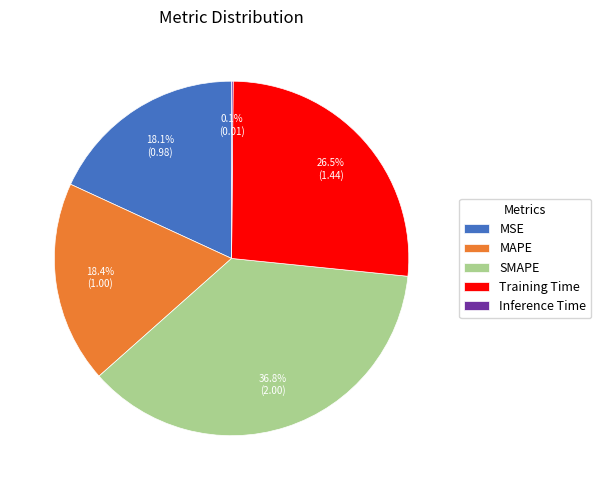

Approximately how many times larger is the value at MSE compared to SMAPE?

0.5